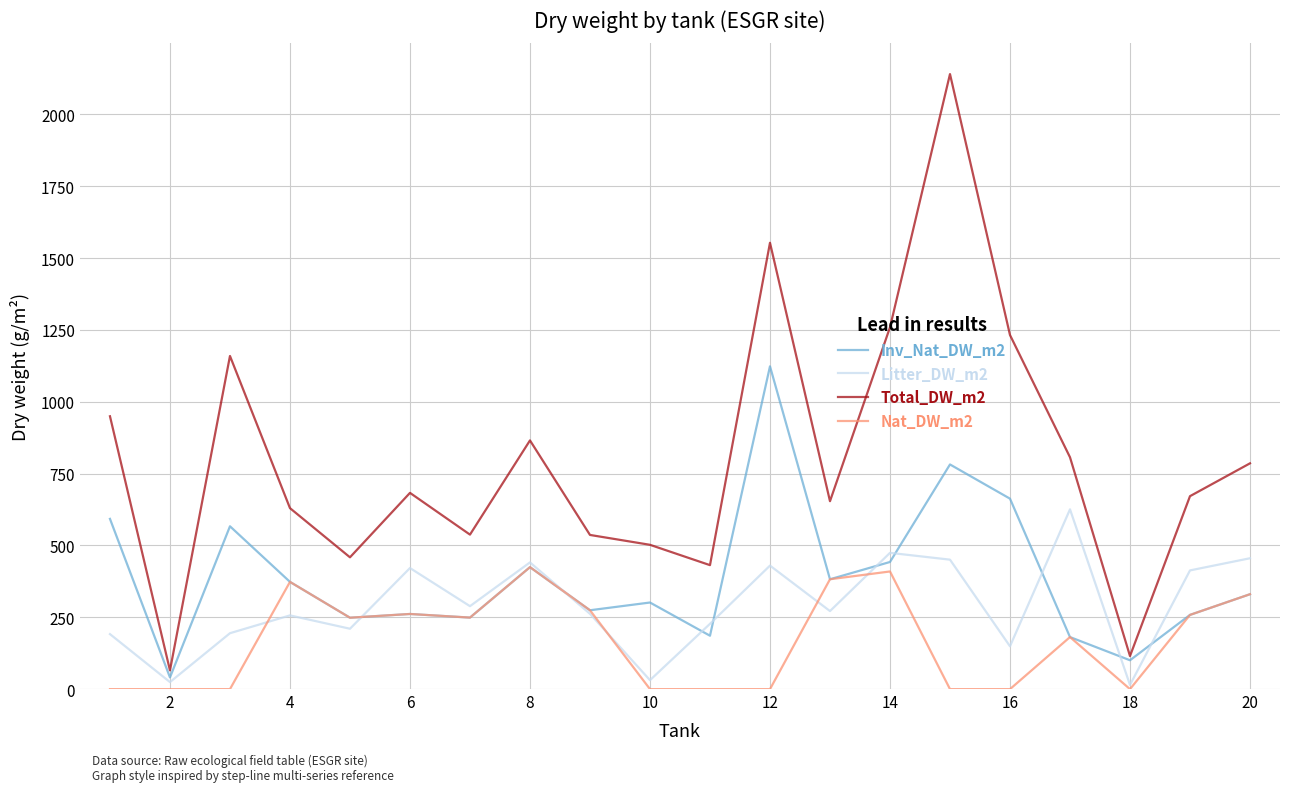

True or false: Nat_DW_m2 and Total_DW_m2 intersect in this chart.

False